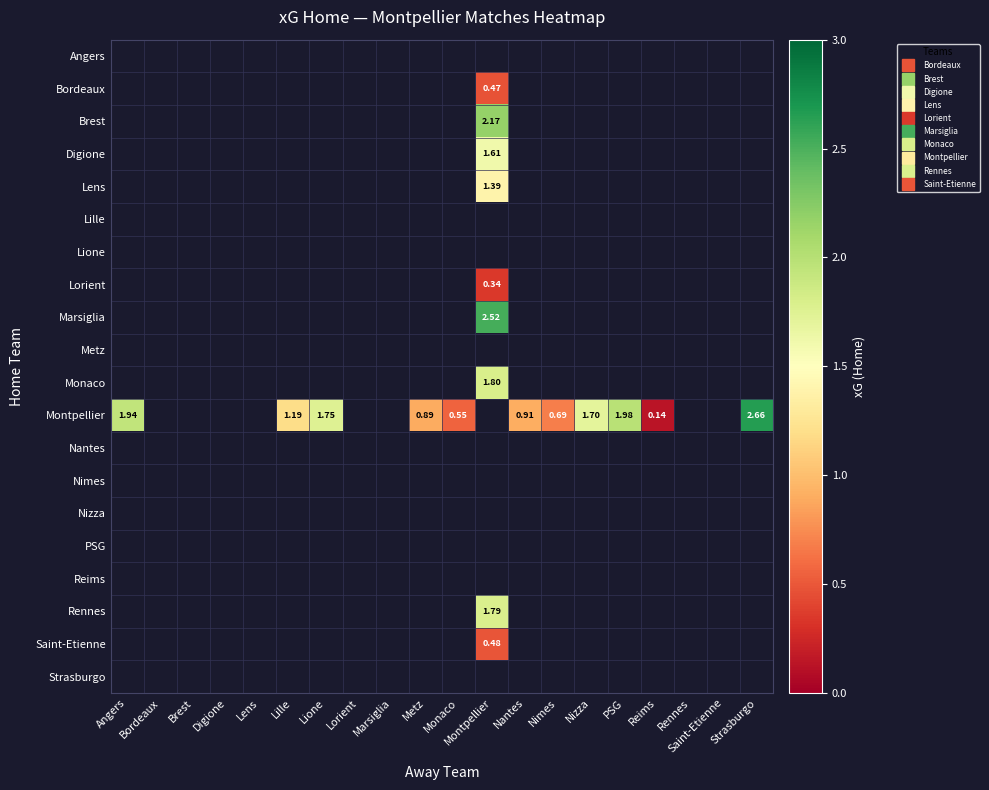

Which has a higher value, Lione or Strasburgo?

Strasburgo